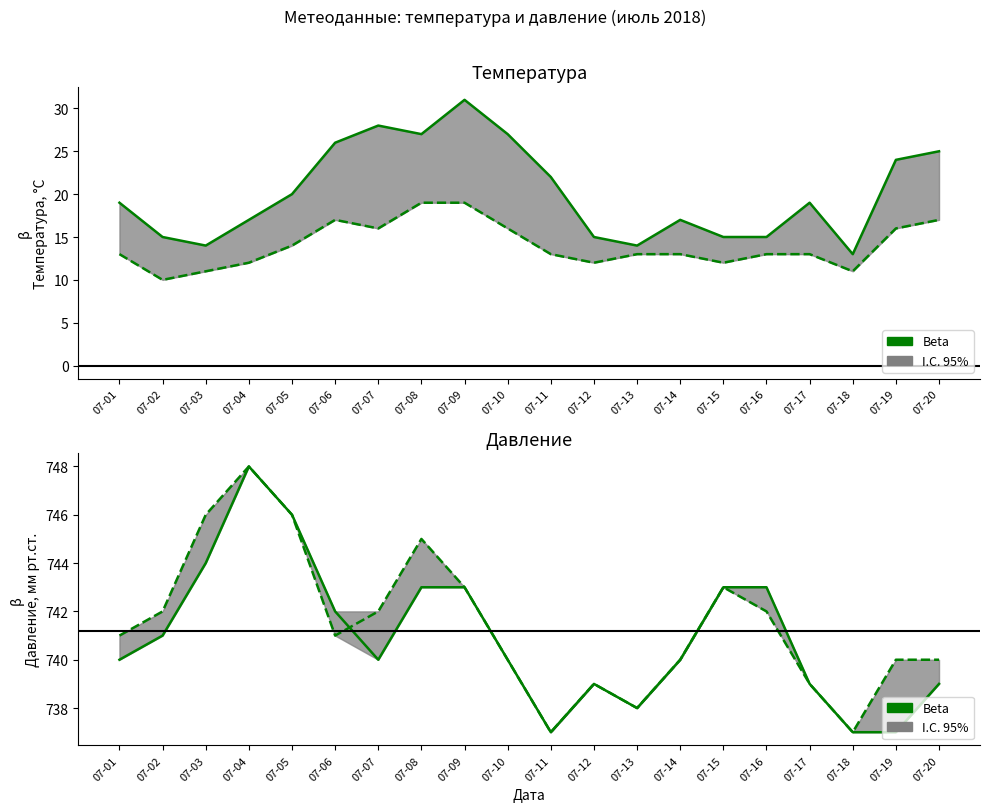

At which category does the chart reach its peak across all series?

07-04